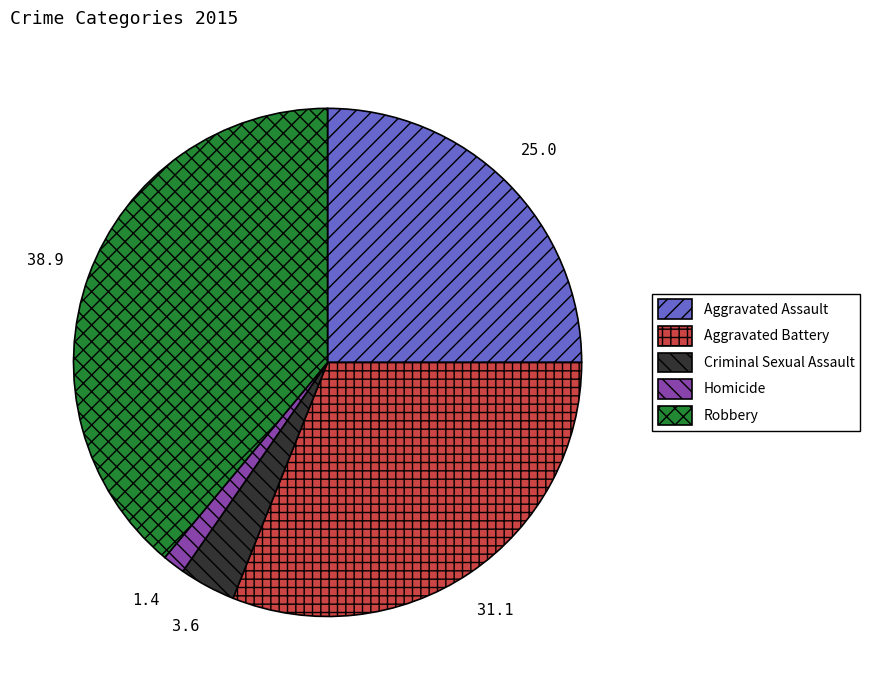

Is the sum of Aggravated Assault and Robbery greater than half?

Yes